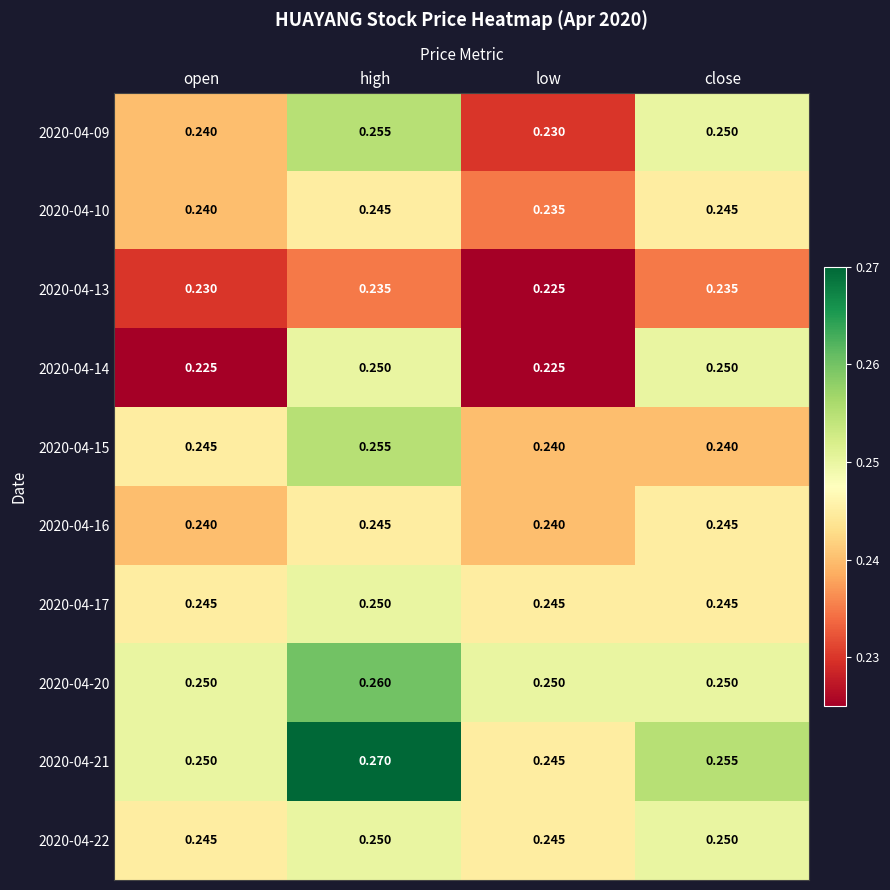

At which category is the sum across all series the highest?

high